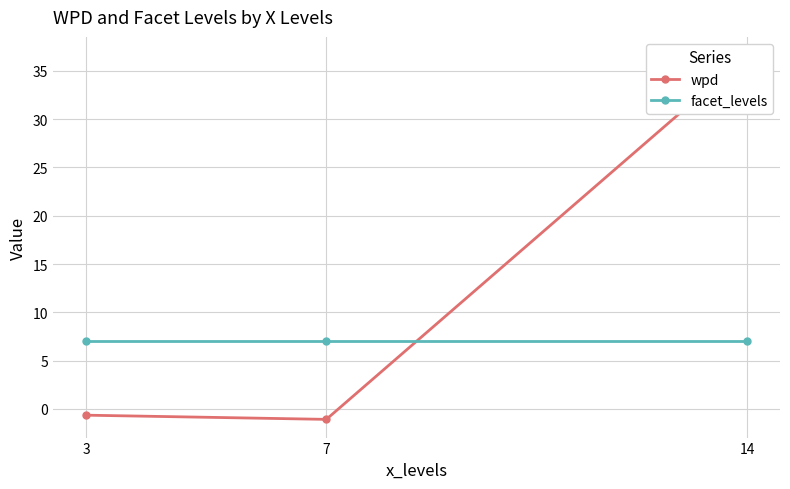

At which label does wpd reach its minimum?

7